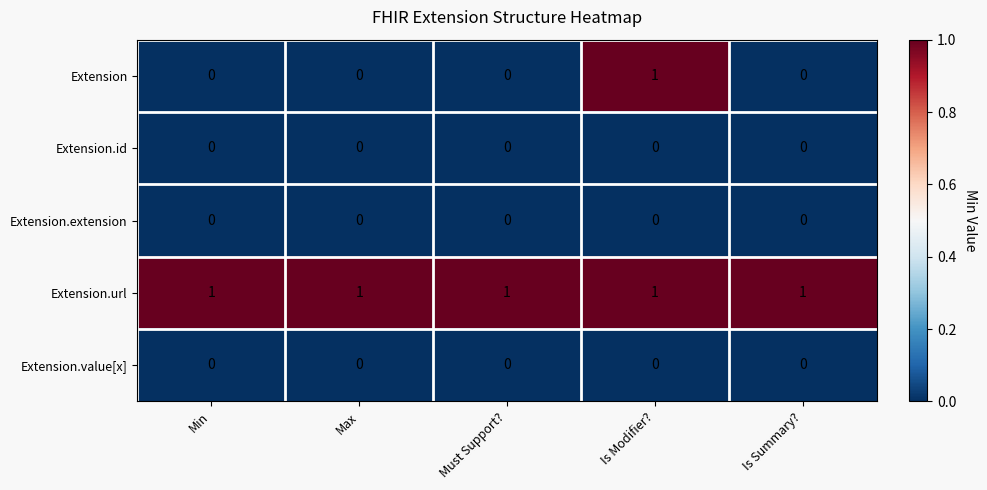

Which series has the largest range (max minus min)?

Extension